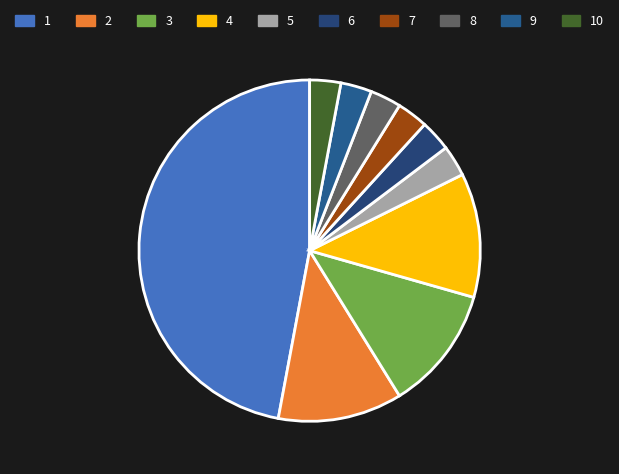

What portion of the pie excludes 9?

97.1%